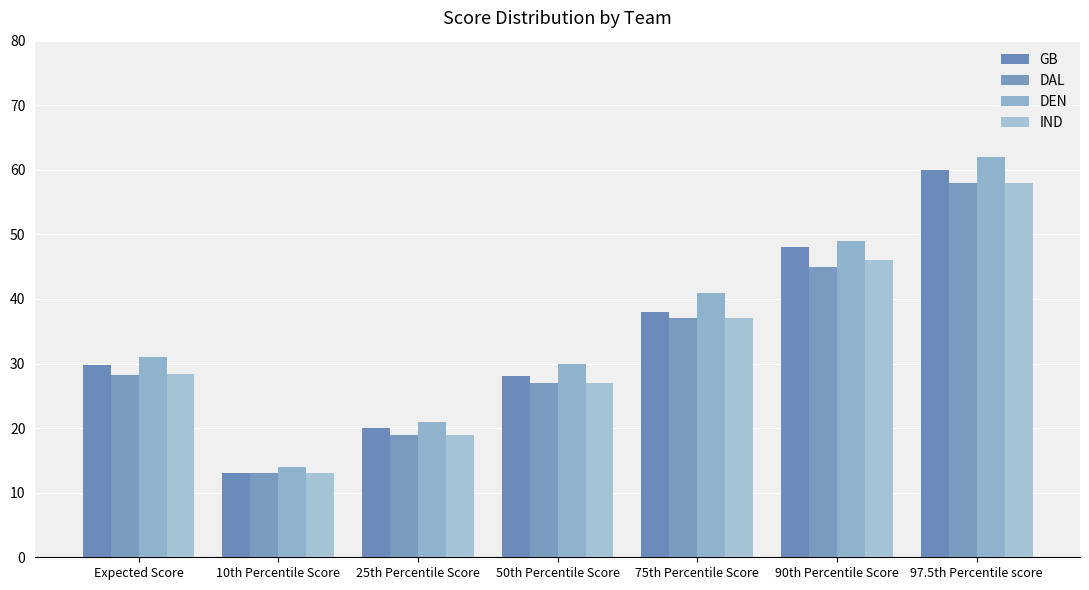

What is the label of the 4th bar from the left?

50th Percentile Score